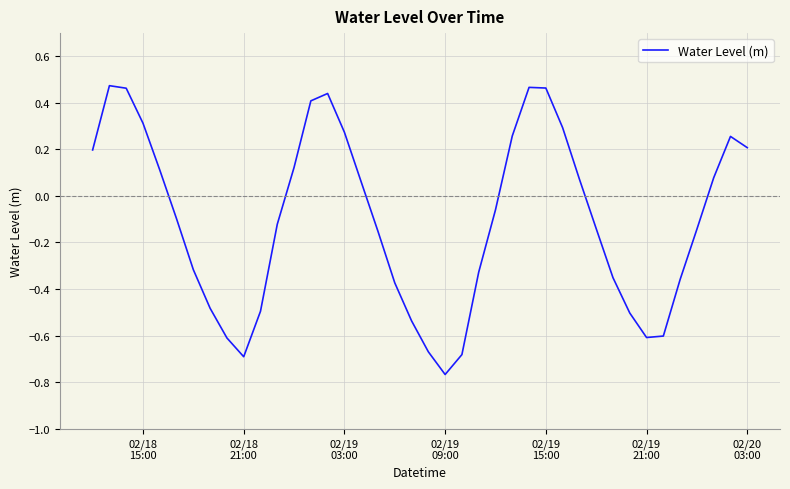

What is the difference between the maximum and minimum values?

1.2